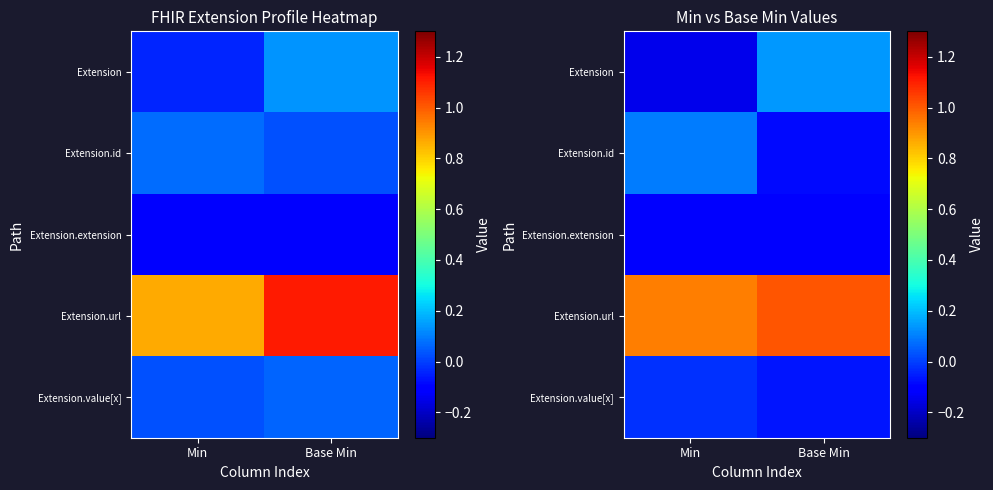

Is the value of Extension.value[x] at Base Min greater than the value of Extension.id at Base Min?

Yes